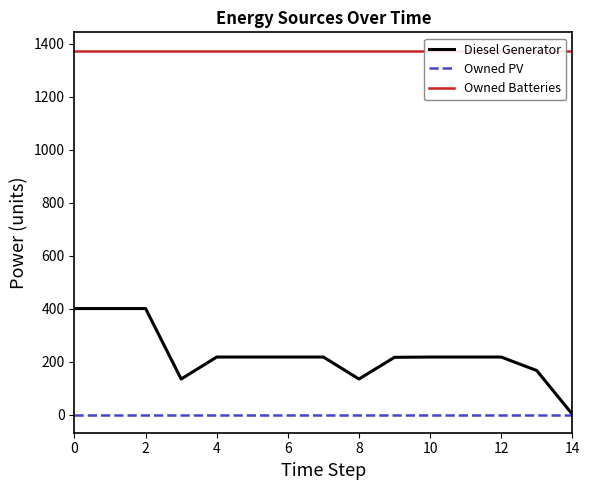

At which label is Diesel Generator closest to 200?

9